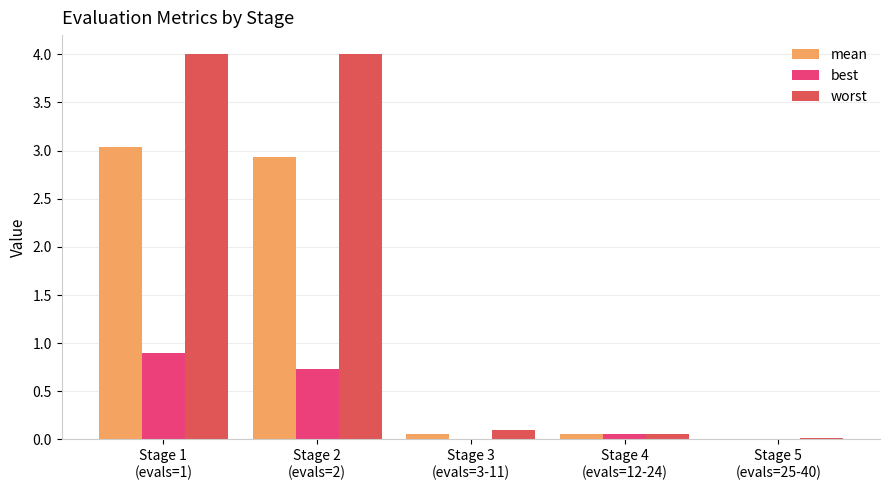

True or false: worst has a value of 5.7 at Stage 2
(evals=2).

False